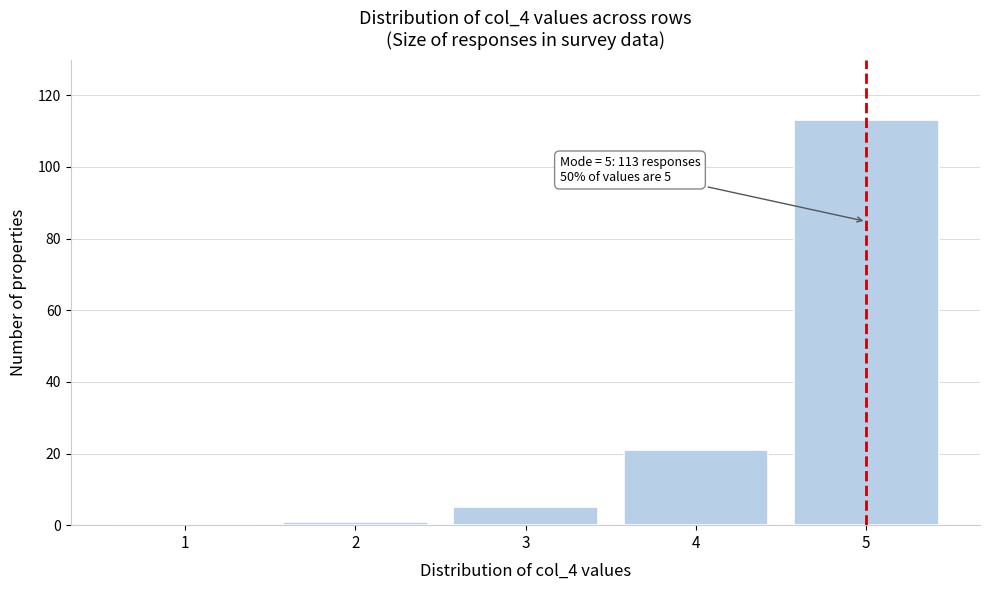

Reading right to left, transcribe all the data shown in this chart.

5=113	4=21	3=5	2=1	1=0